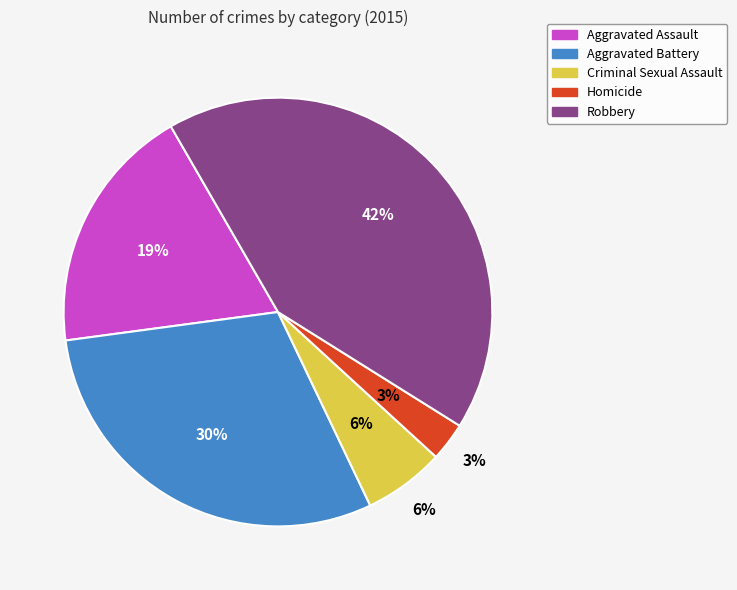

What is the ratio of the value at Aggravated Assault to the value at Robbery?

0.4